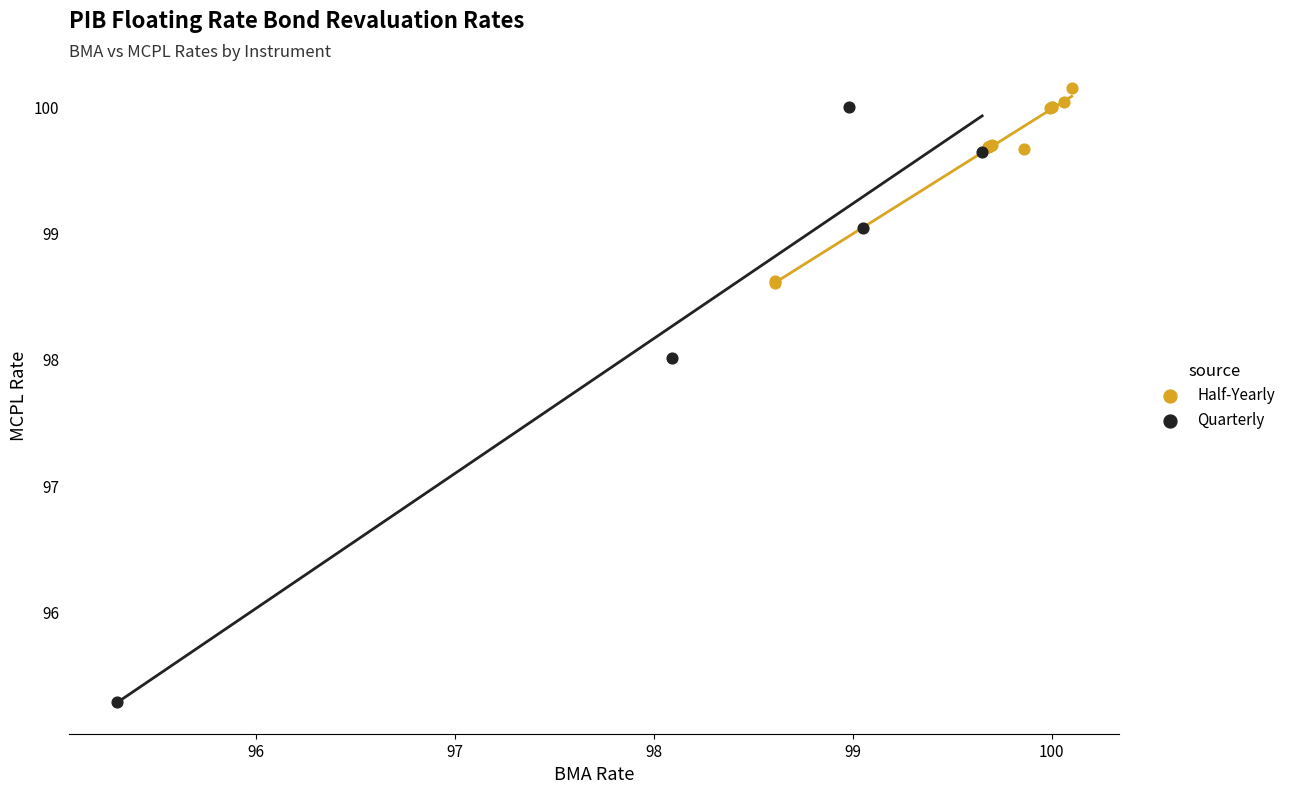

Which series contains the highest Y value?

Half-Yearly